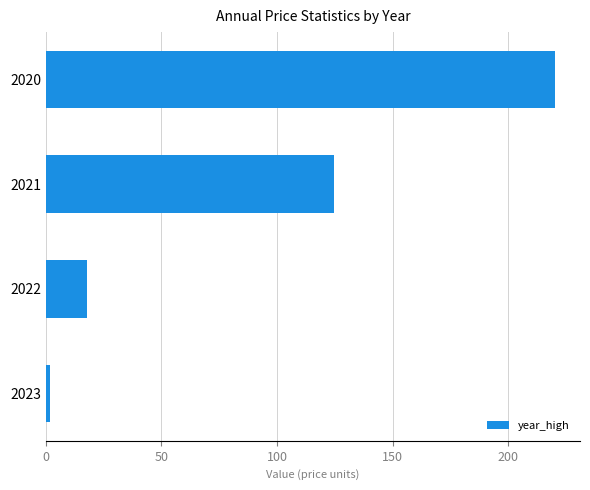

Where is the data nearest to the value 110?

2021